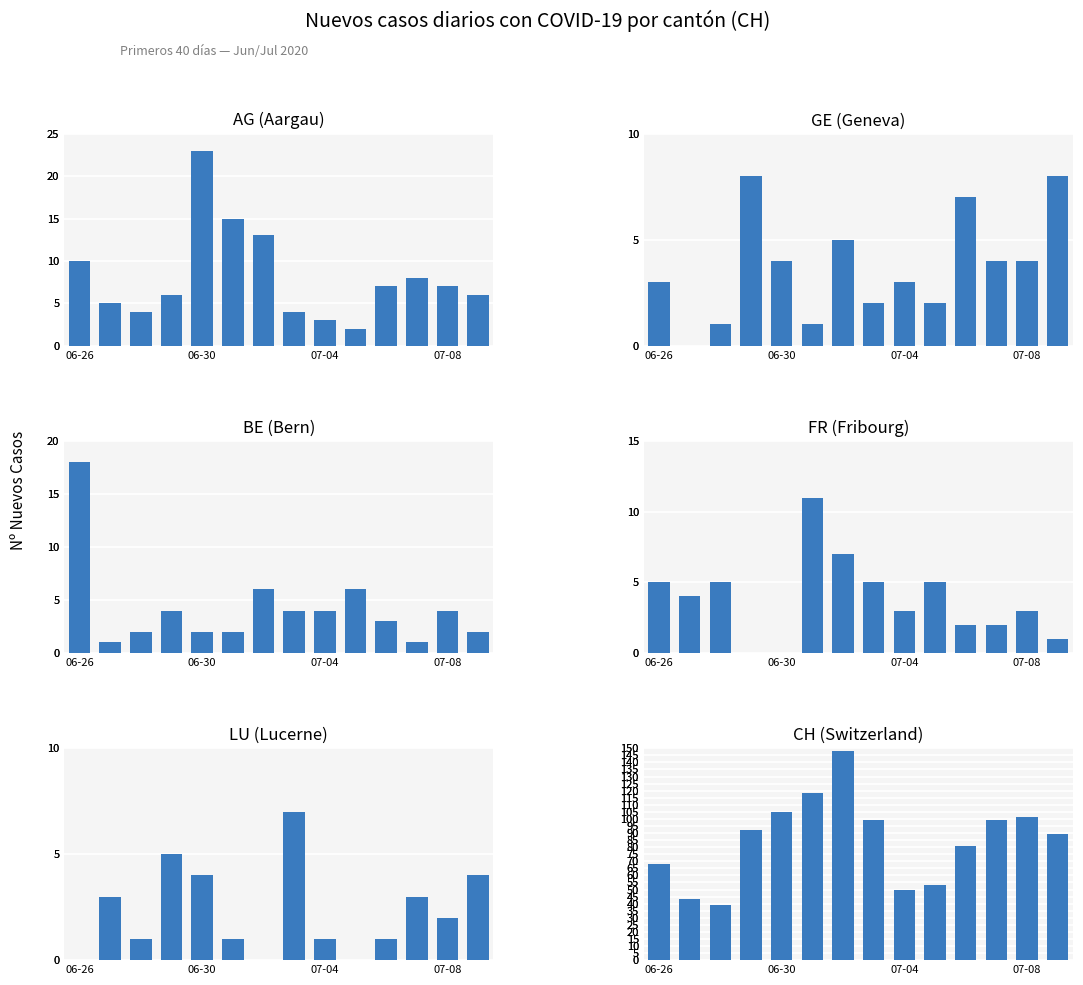

What are all the series names shown in the legend?

AG (Aargau), GE (Geneva), BE (Bern), FR (Fribourg), LU (Lucerne), CH (Switzerland)